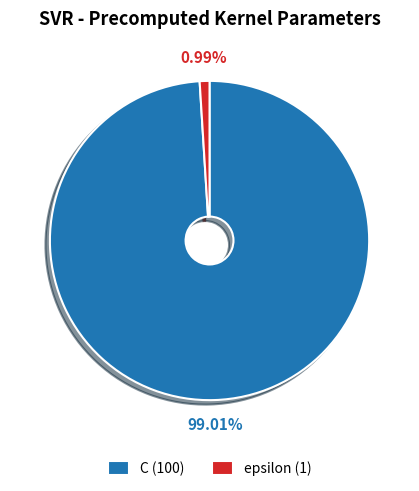

Rank the categories by value from highest to lowest.

C, epsilon